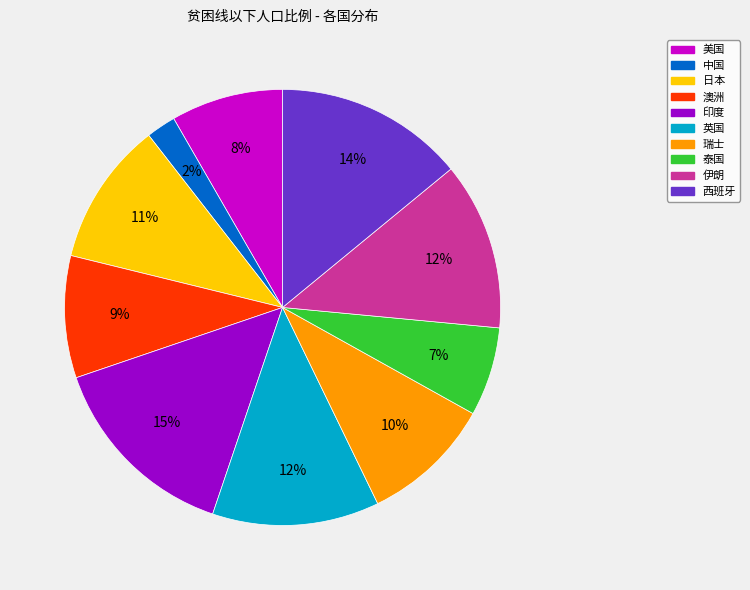

Is there any slice that represents more than half of the pie?

No